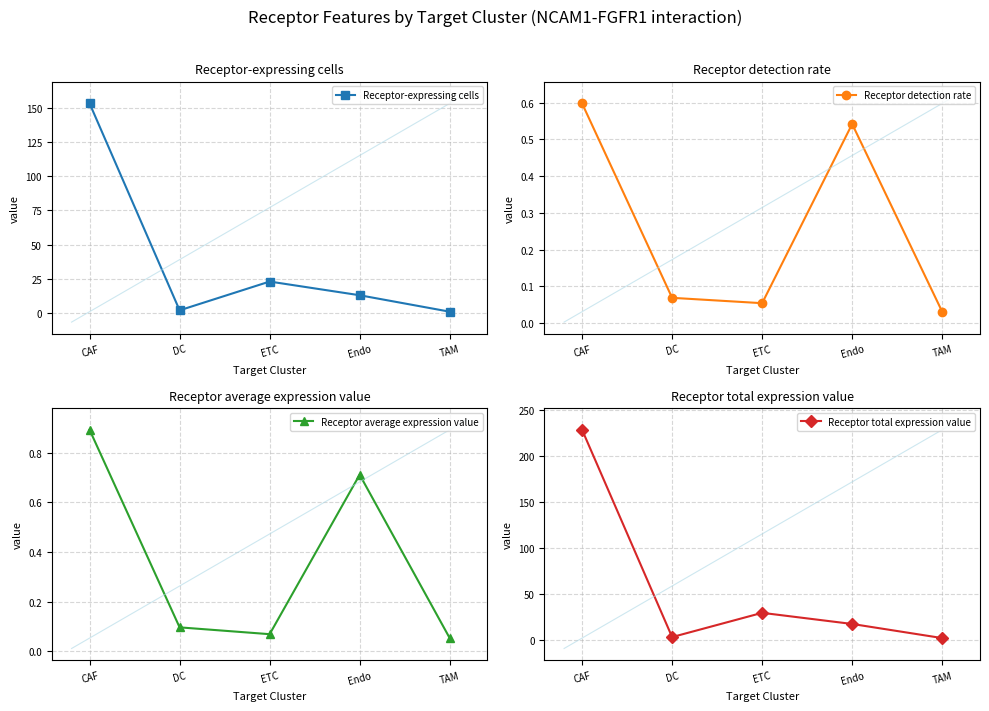

Is it true that Receptor-expressing cells equals 13.0 at Endo?

True